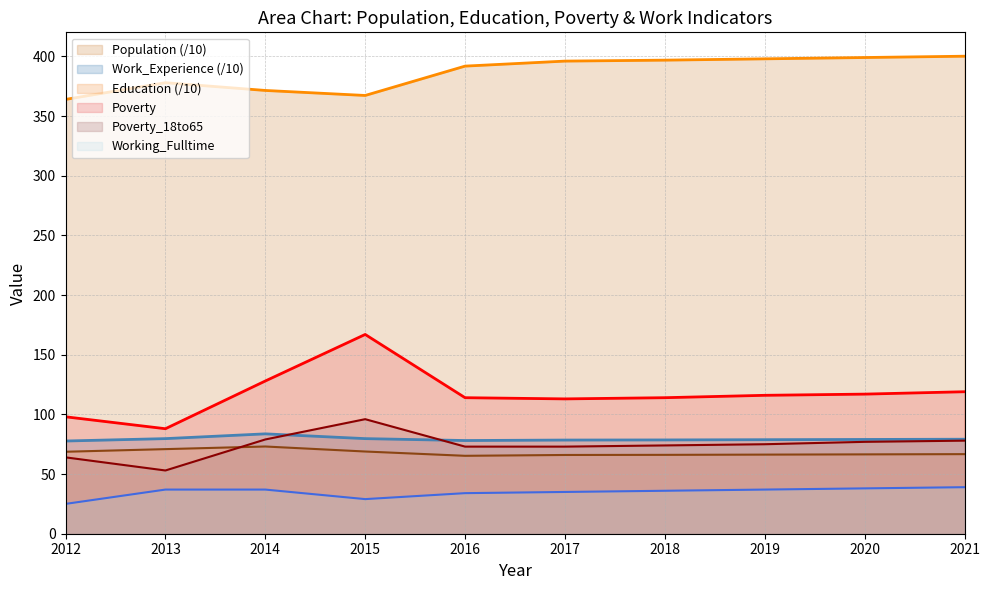

At which category does the chart reach its minimum across all series?

2012